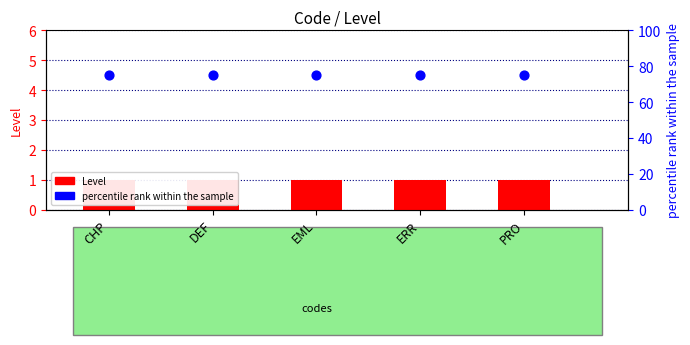

Which series reaches the minimum Y coordinate?

Level